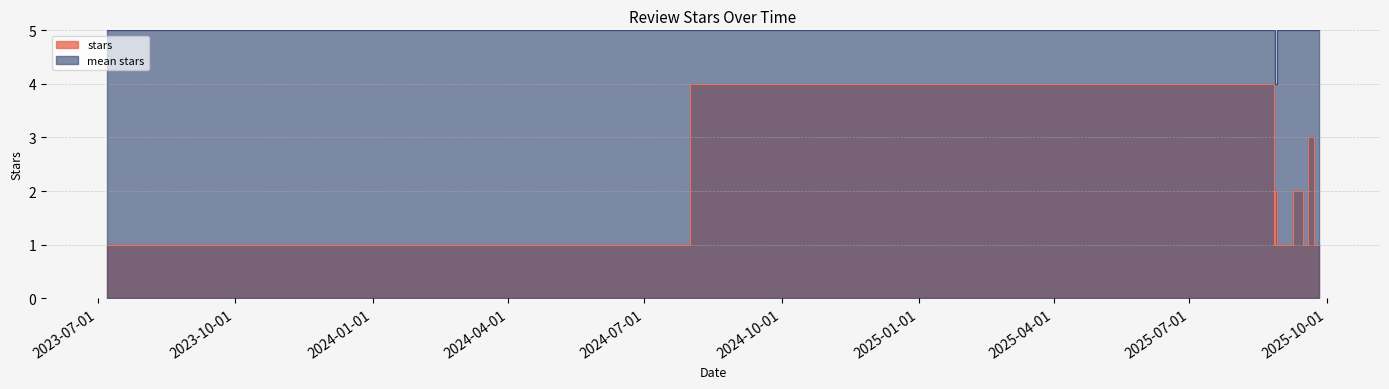

What is the difference between the values at 3 and 15?

2